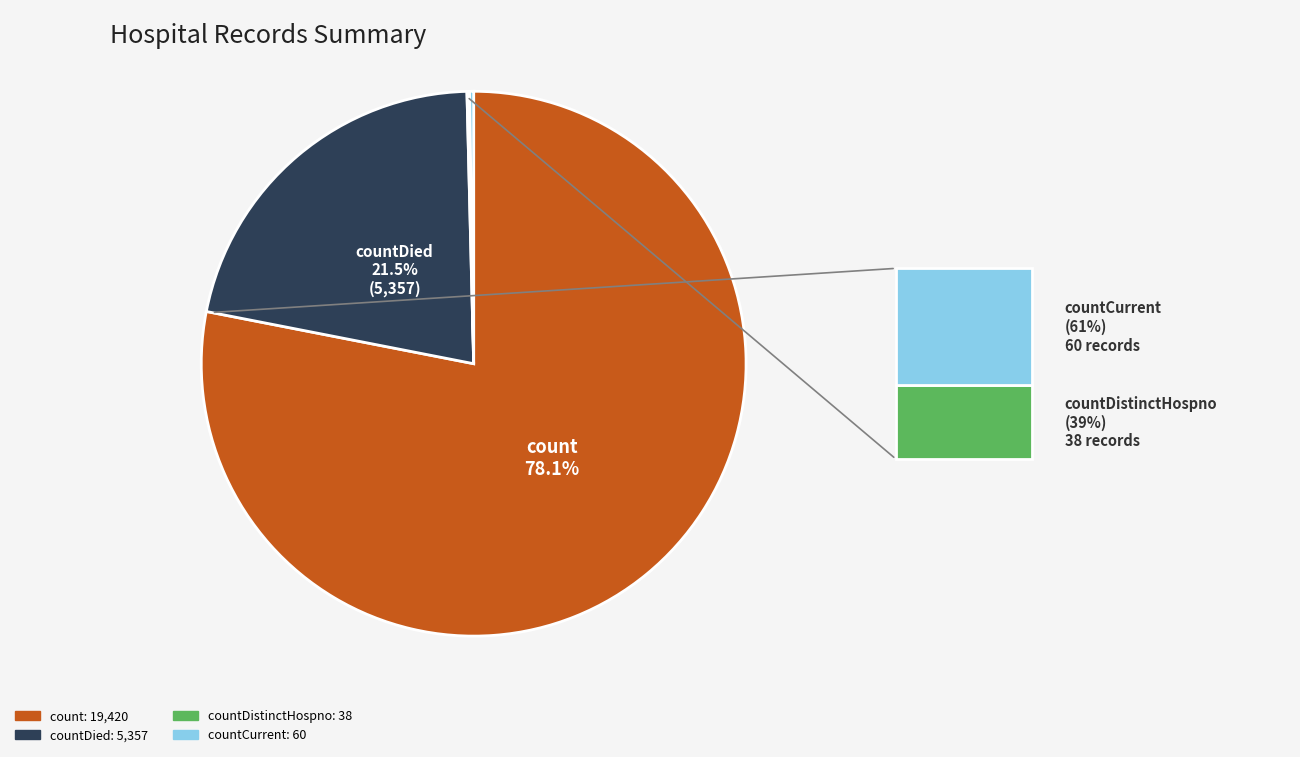

Is there a majority slice in this chart?

Yes